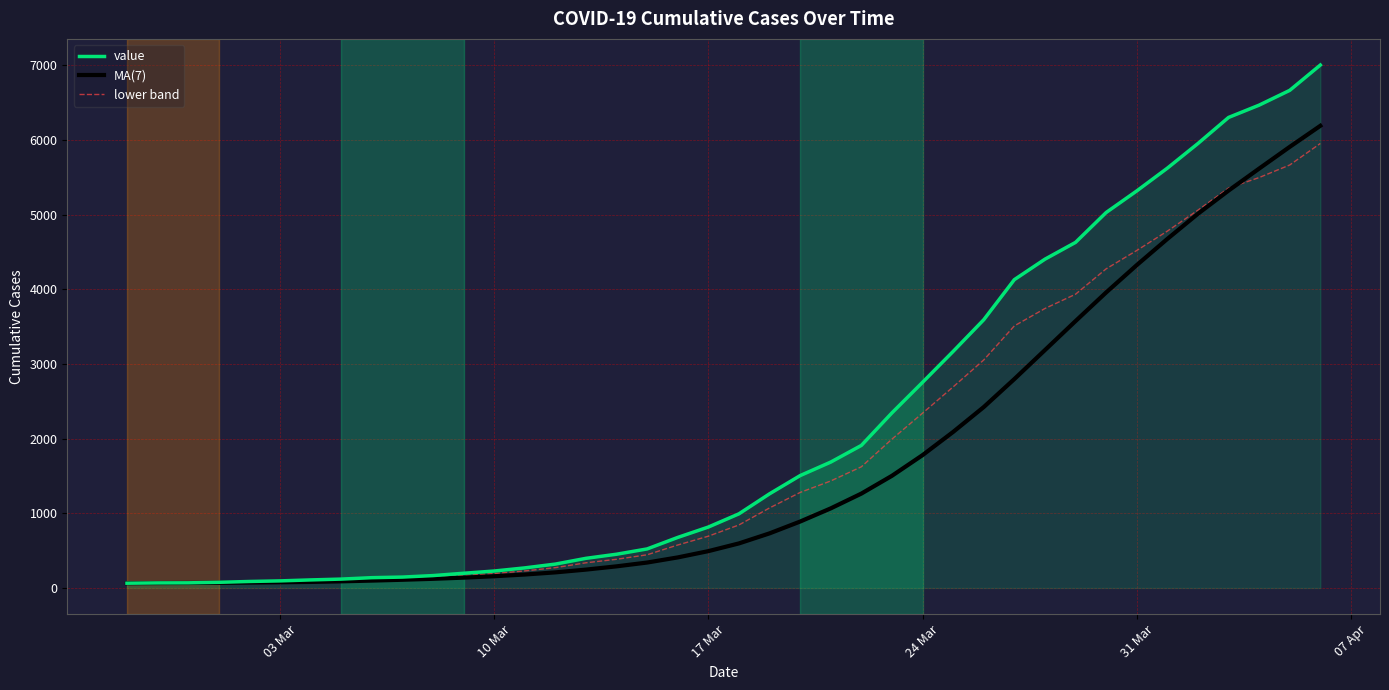

What is the maximum value for lower band?

5952.6